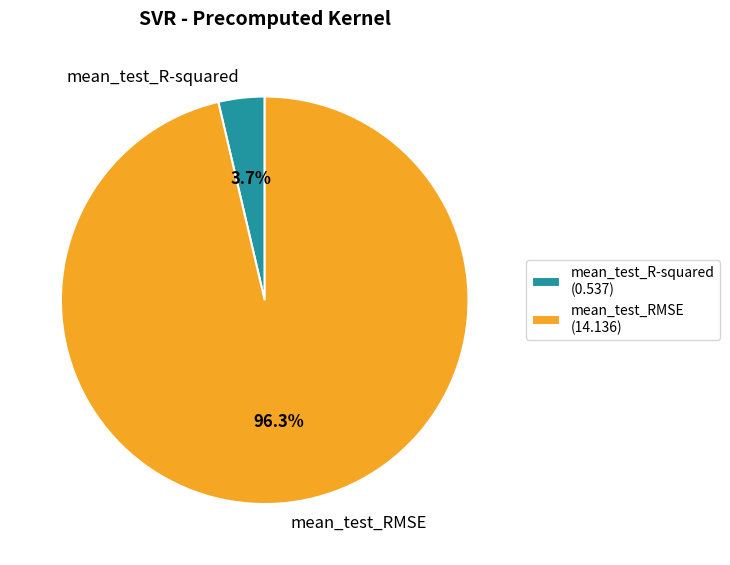

To the nearest percent, what is the difference between the largest and smallest slice percentages?

93%